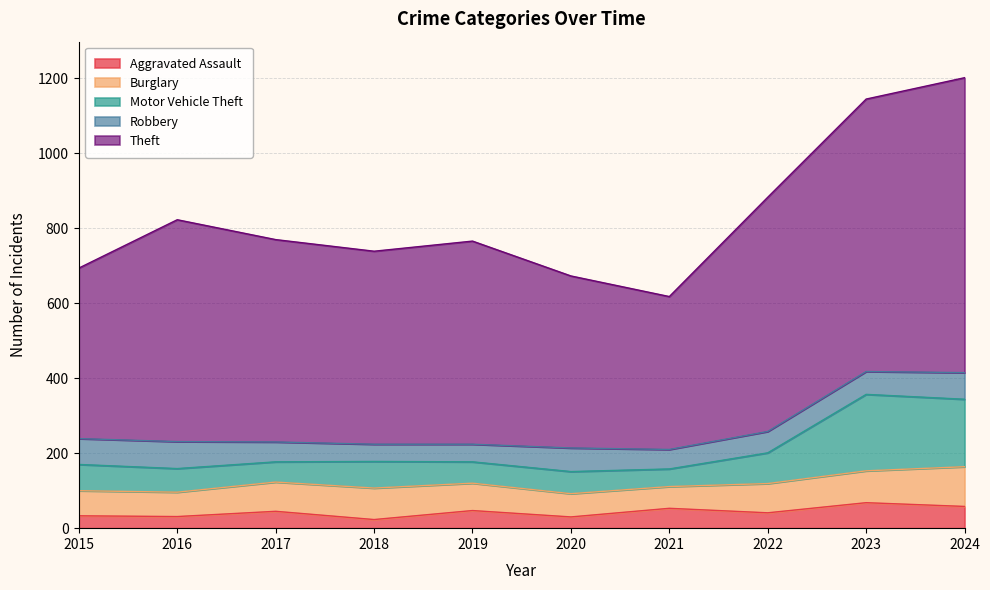

Is the value of Motor Vehicle Theft at 2015 greater than the value of Aggravated Assault at 2019?

Yes